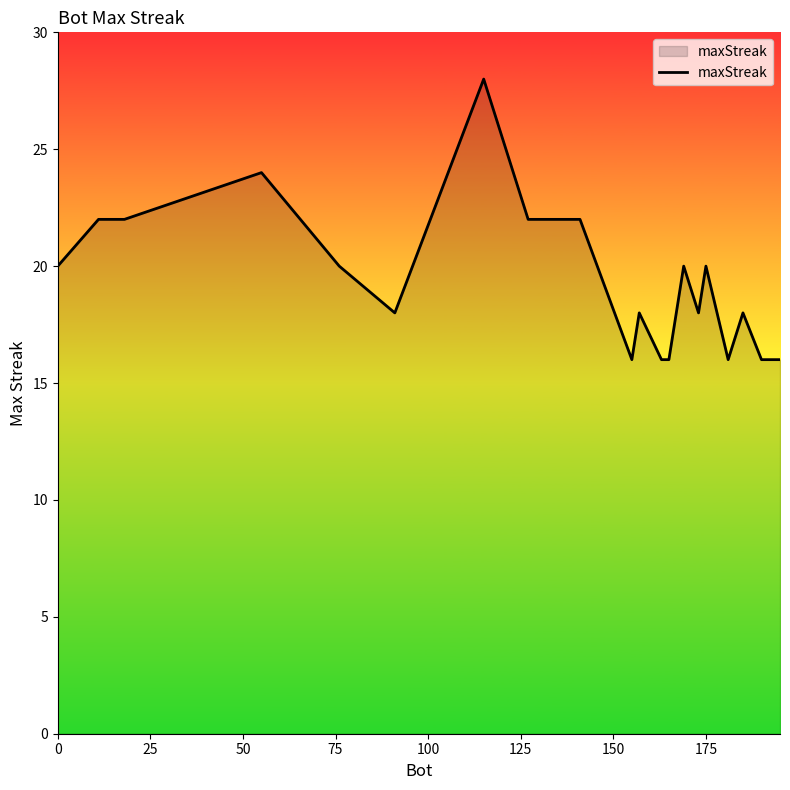

What is the greatest value displayed?

28